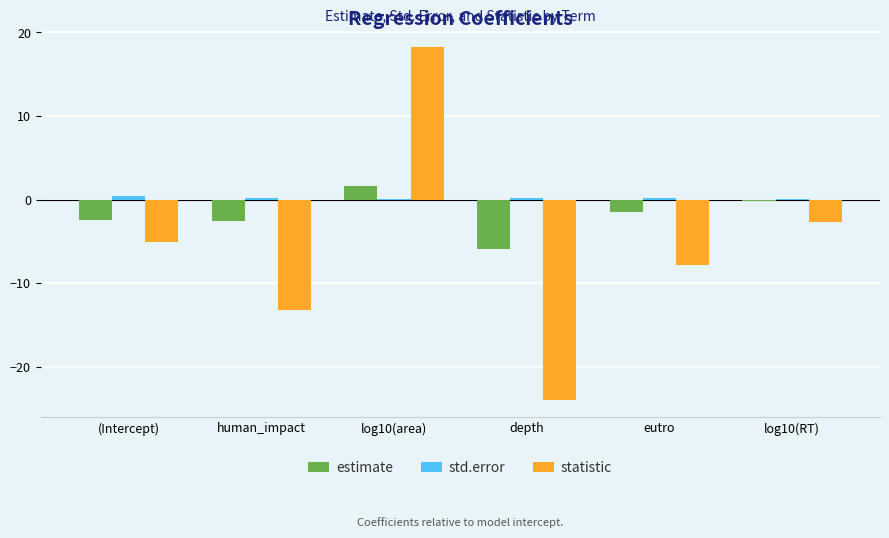

Where does the statistic series first go above -5?

log10(area)